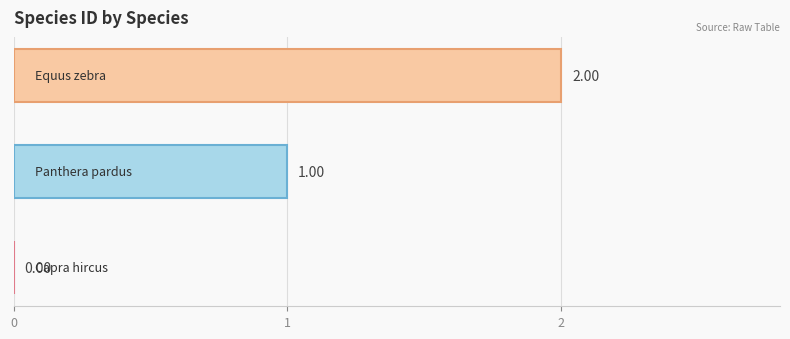

What is the sum of all values?

3